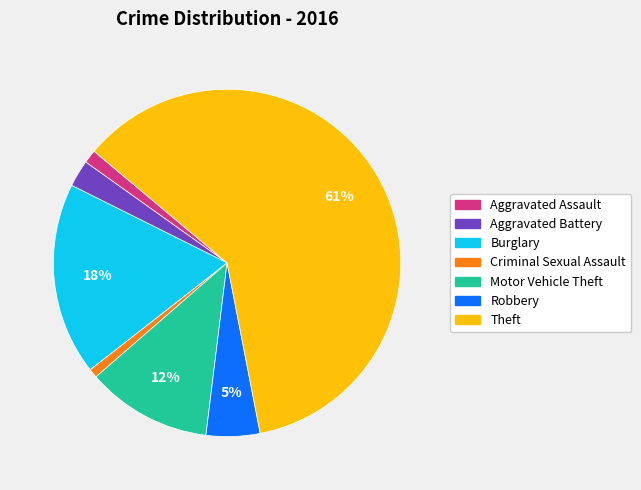

Is there a majority slice in this chart?

Yes